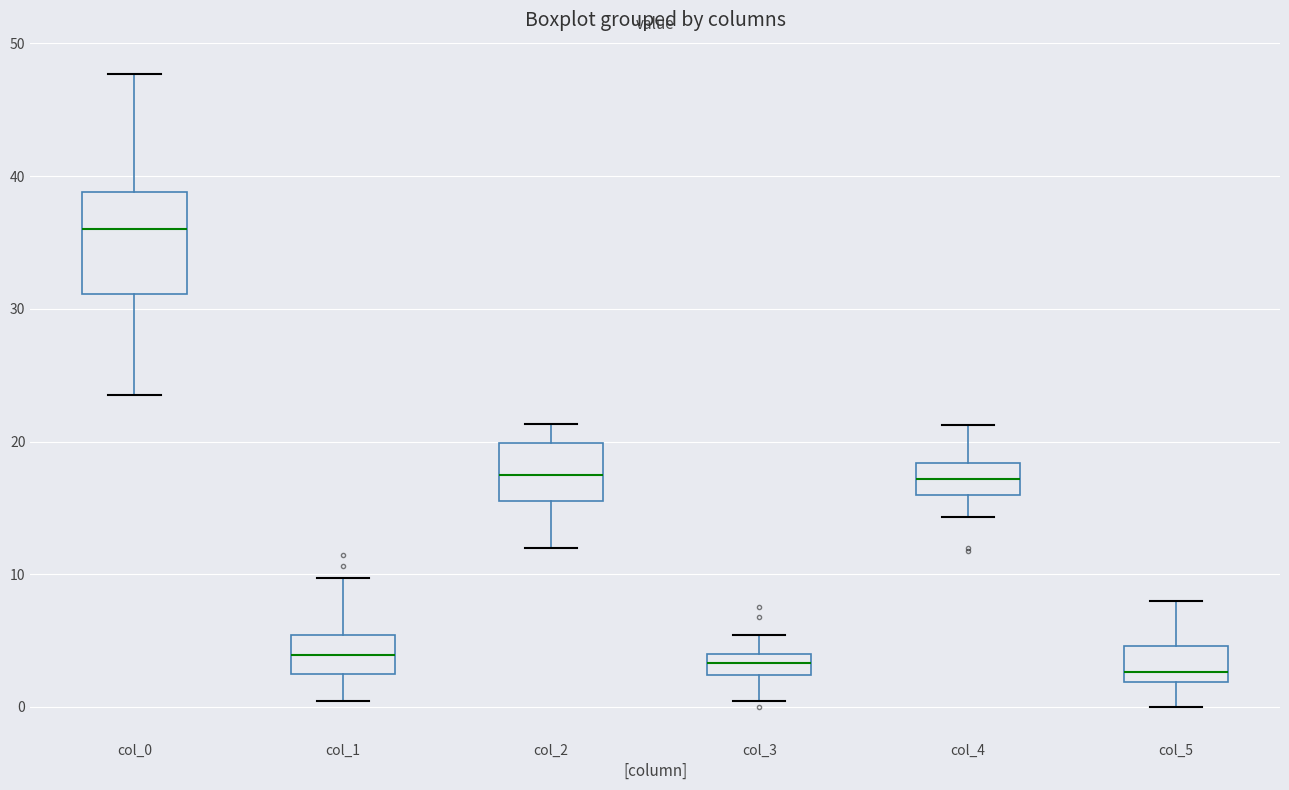

Comparing the boxes themselves (not the whiskers), which one is the tallest?

col_0